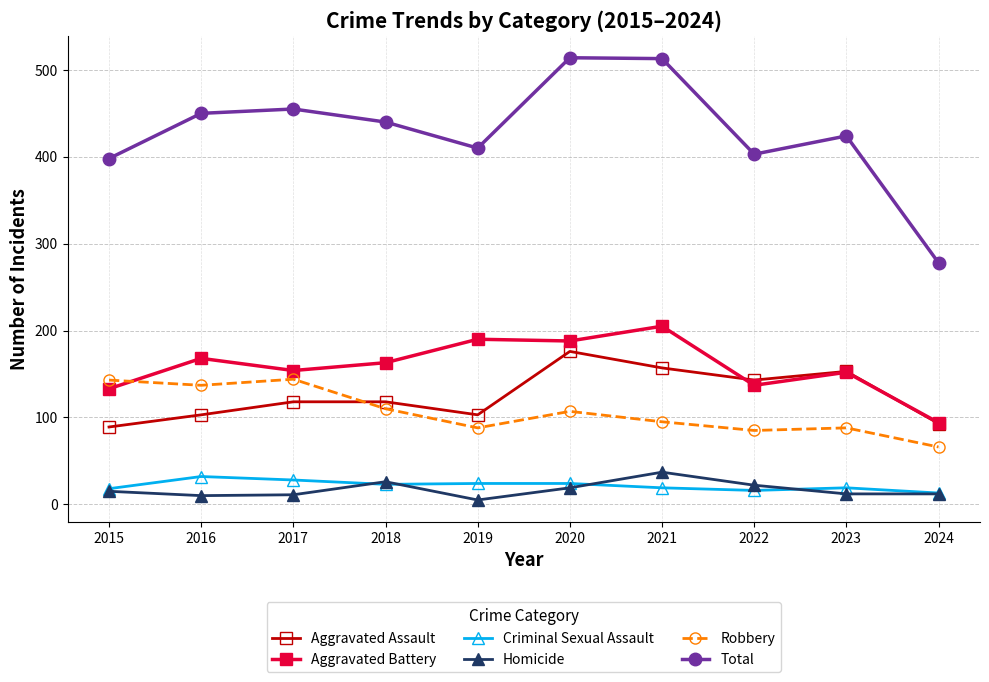

True or false: Homicide and Total intersect in this chart.

False